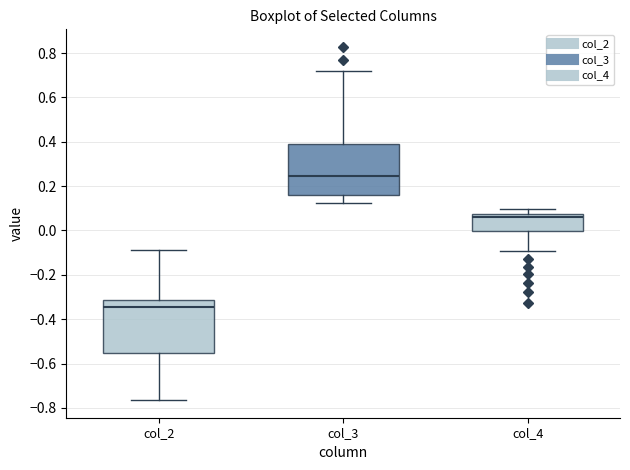

Reading left to right, transcribe this box plot: for each box, give where its median line is, the range the box spans, and where its two whiskers end, as read against the y-axis. The values are not printed on the chart, so give them approximately, as read against the axis.

col_2: median -0.34, box -0.56 to -0.32, whiskers -0.76 to -0.08
col_3: median 0.24, box 0.16 to 0.38, whiskers 0.12 to 0.72
col_4: median 0.06, box 0.00 to 0.08, whiskers -0.10 to 0.10